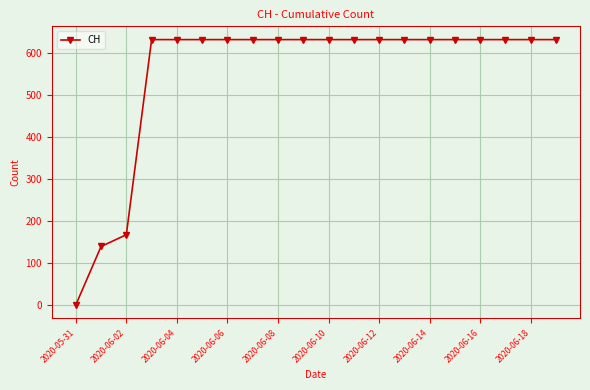

What is the difference between the maximum and minimum values?

631